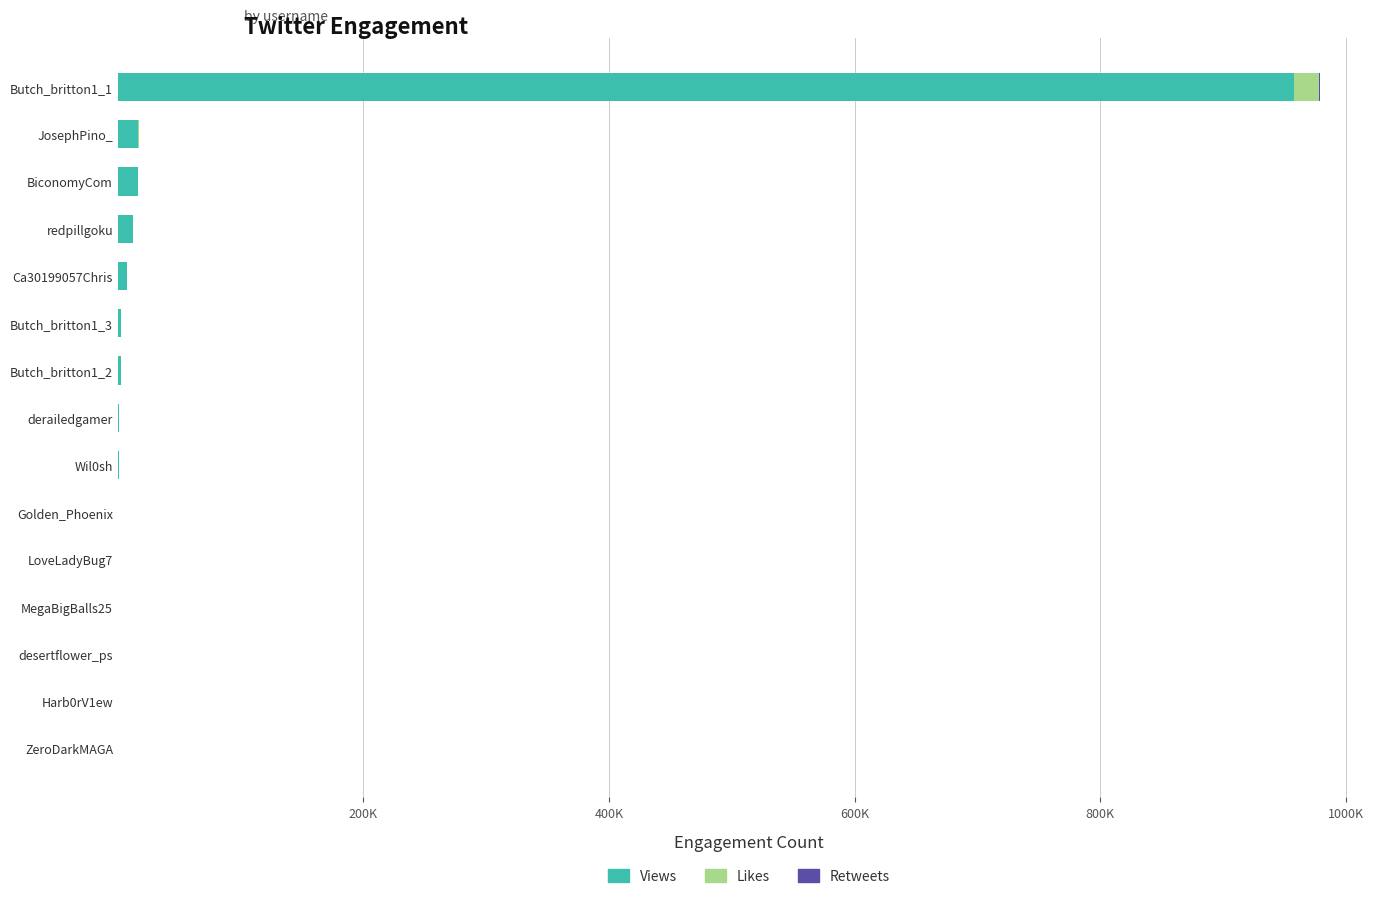

What is the difference between the maximum and minimum values in the Views series?

957359